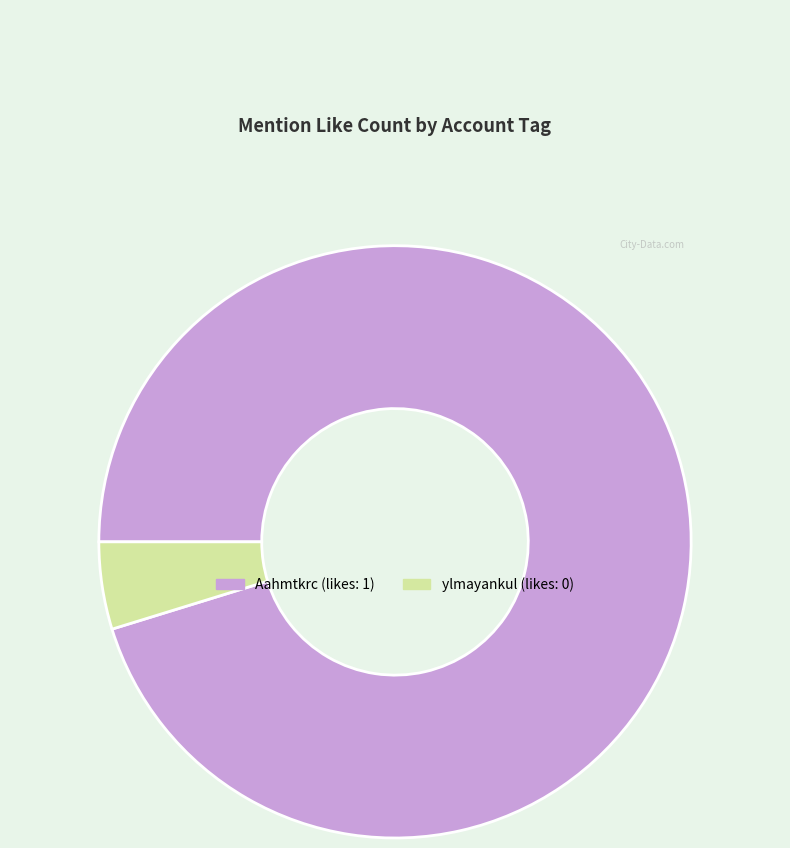

Which slice represents more than half of the pie?

Aahmtkrc